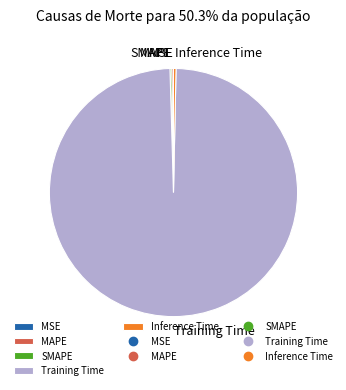

Combined, do Training Time and Inference Time account for over 50%?

Yes